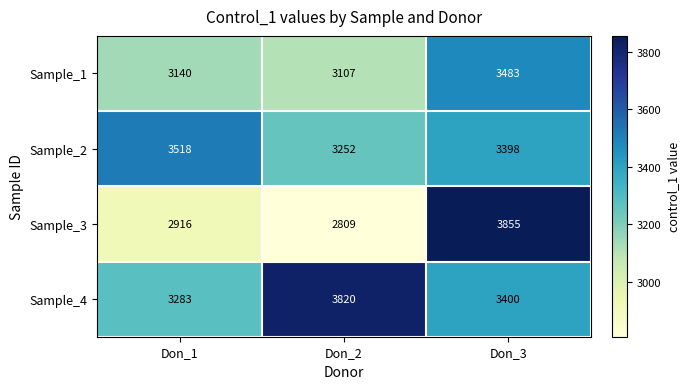

What is the total value across all series at Don_3?

14136